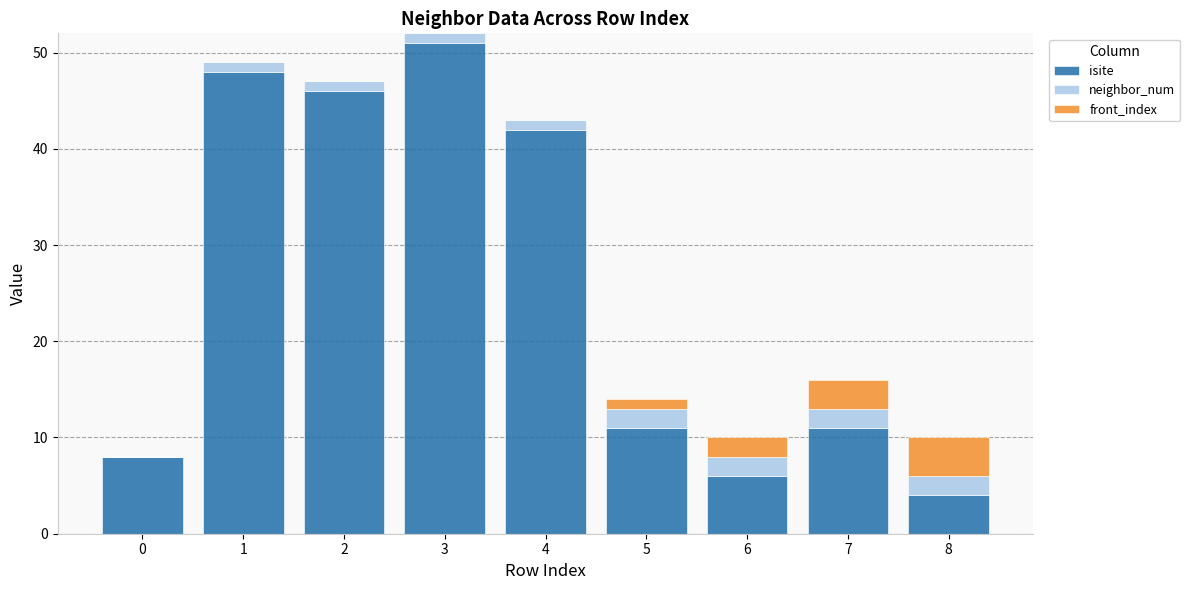

Reading left to right, what are the values for isite?

0=8	1=48	2=46	3=51	4=42	5=11	6=6	7=11	8=4